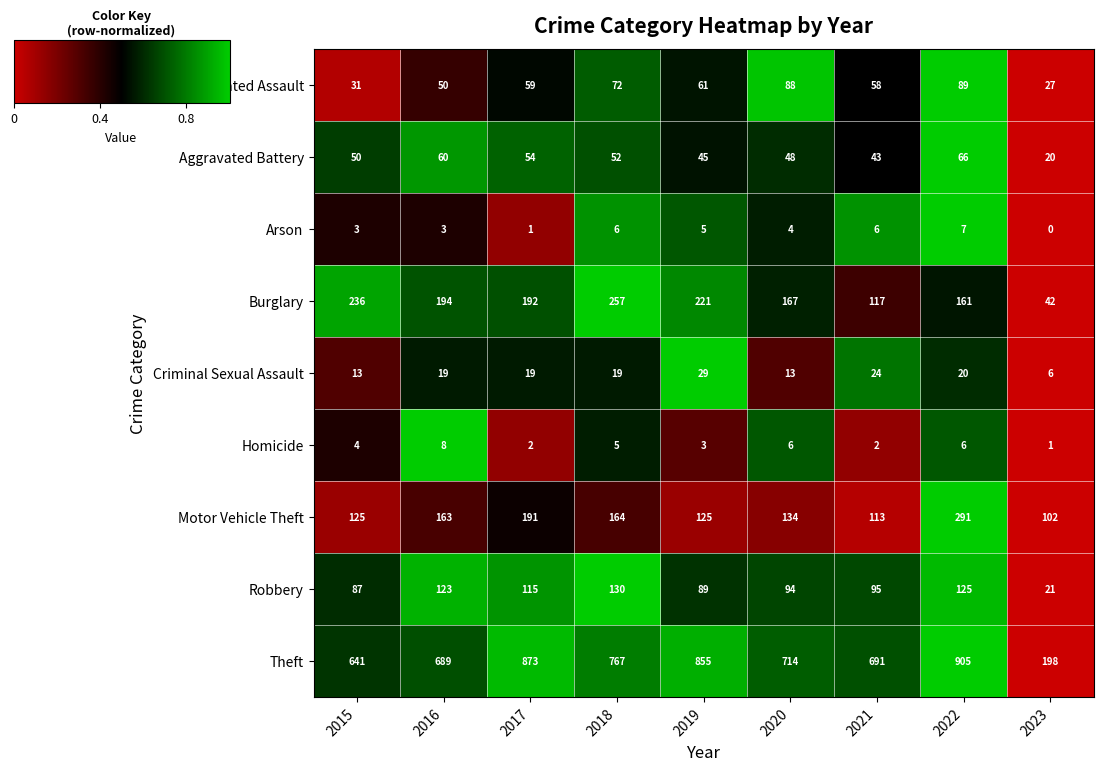

What is the sum of all Aggravated Assault values?

535